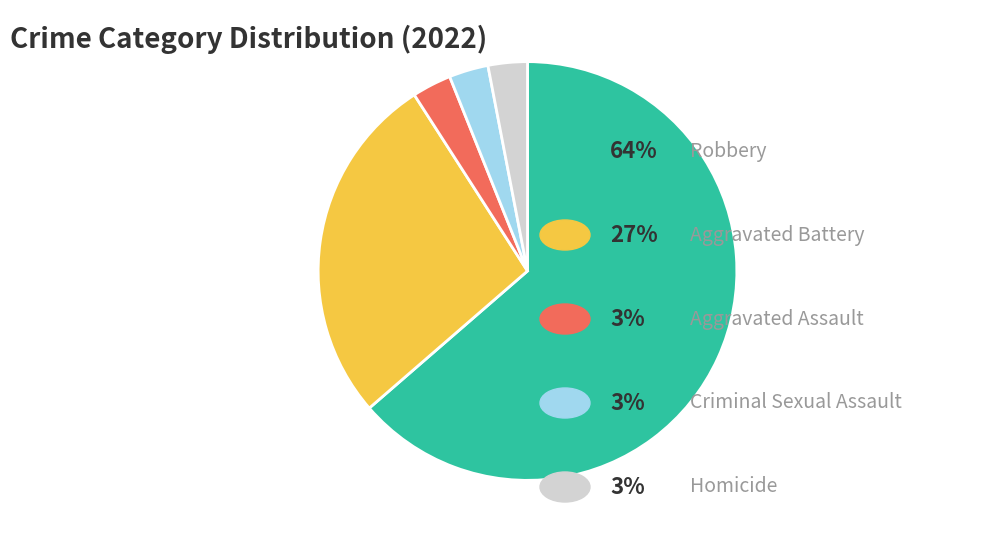

Is there any slice that represents more than half of the pie?

Yes